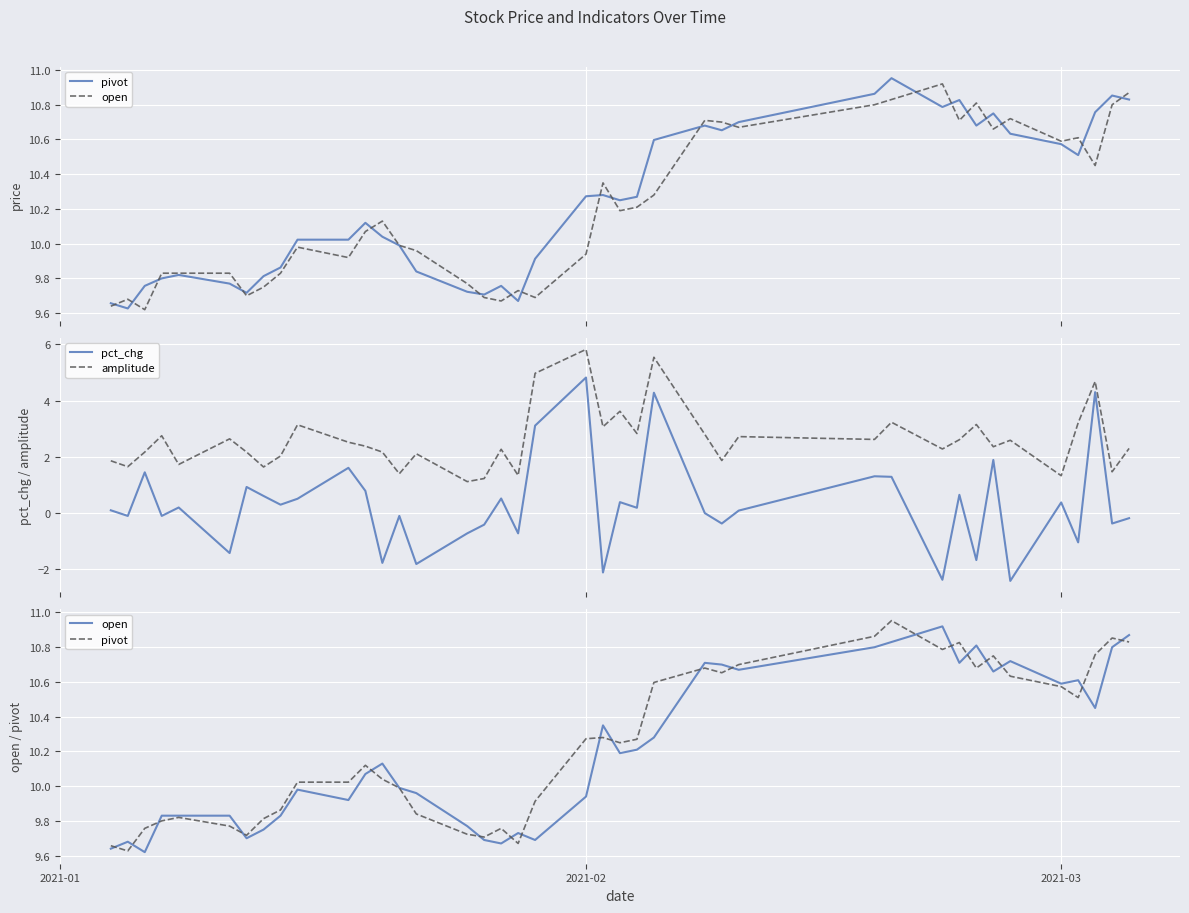

What is the maximum value shown in the chart?

11.0